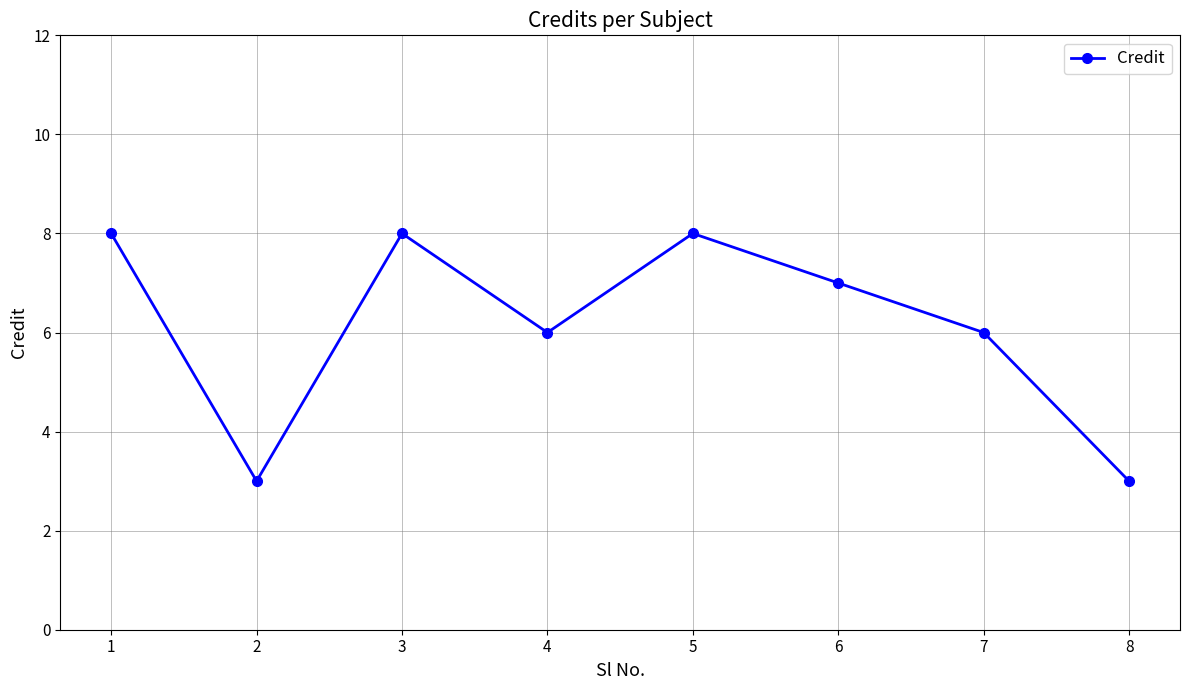

How many points are lower than both their immediate neighbors (excluding endpoints)?

2